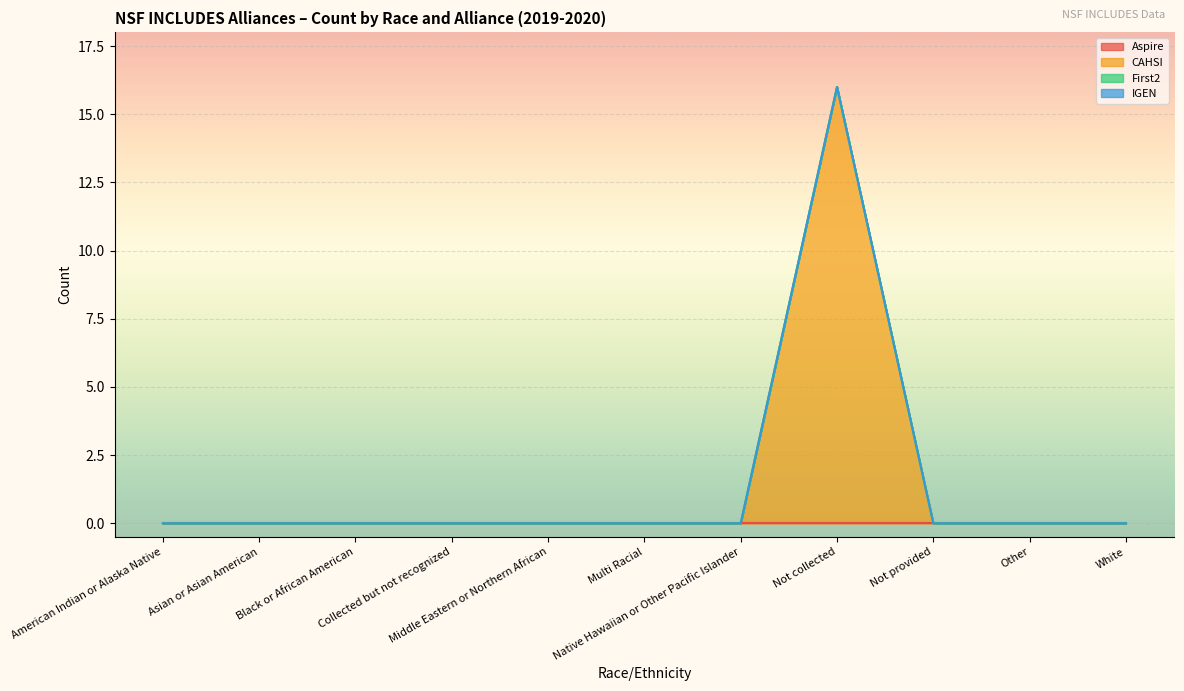

List the series in order of their peak value, highest first.

CAHSI, Aspire, First2, IGEN